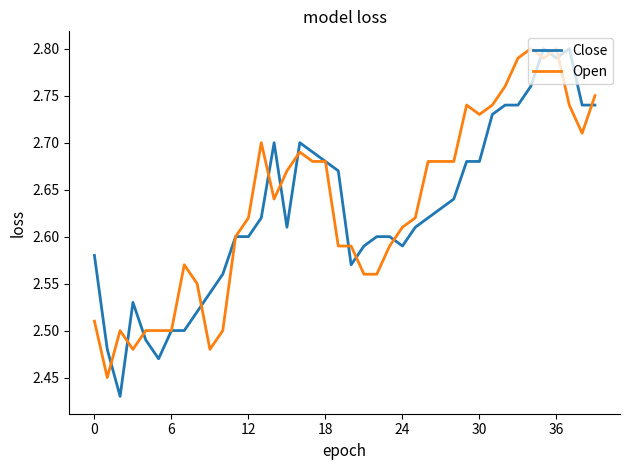

Is this an area chart (filled region under the line)?

No